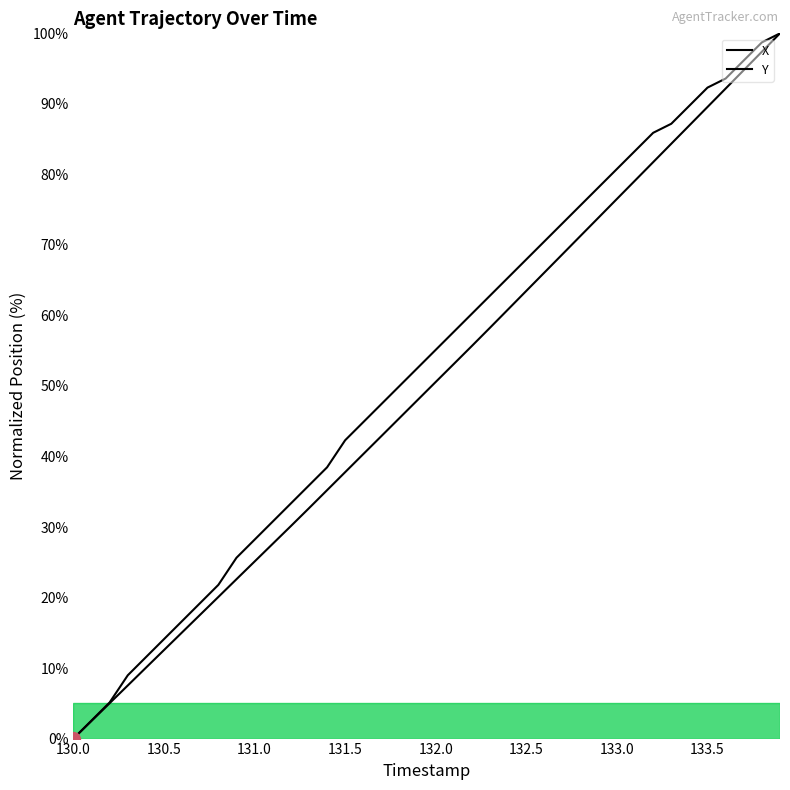

Is this an area chart (filled region under the line)?

No